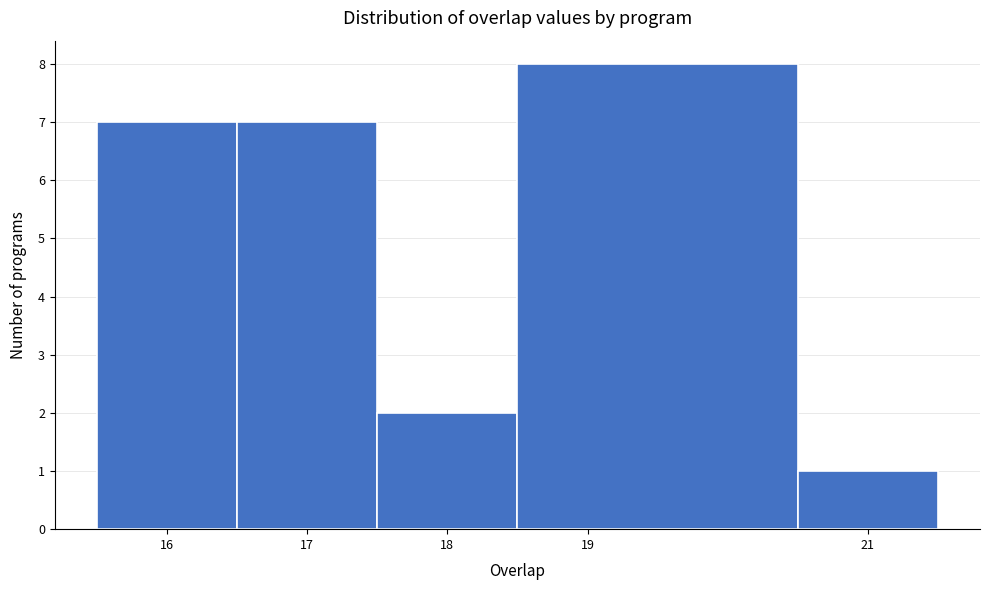

Over which range of the x-axis is the bar tallest?

18.5 to 20.5